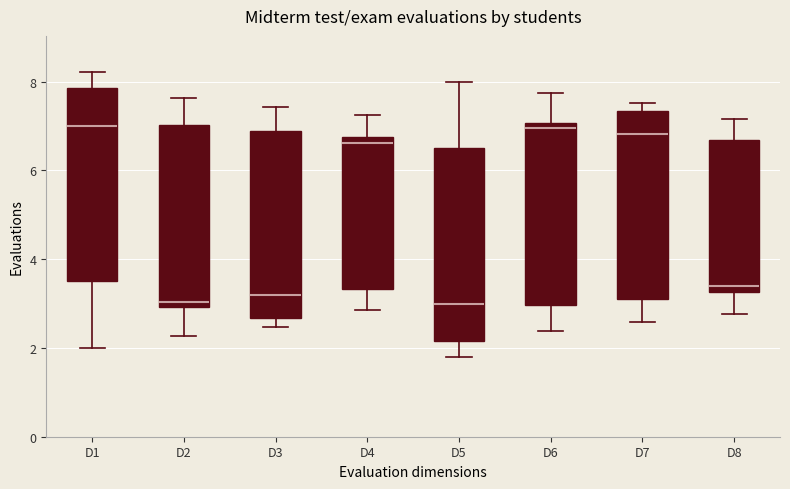

Reading left to right, transcribe this box plot: for each box, give where its median line is, the range the box spans, and where its two whiskers end, as read against the y-axis. The values are not printed on the chart, so give them approximately, as read against the axis.

D1: median 7.0, box 3.6 to 7.8, whiskers 2.0 to 8.2
D2: median 3.0 (just above the box's lower edge), box 3.0 to 7.0, whiskers 2.2 to 7.6
D3: median 3.2, box 2.6 to 6.8, whiskers 2.4 to 7.4
D4: median 6.6, box 3.4 to 6.8, whiskers 2.8 to 7.2
D5: median 3.0, box 2.2 to 6.4, whiskers 1.8 to 8.0
D6: median 7.0 (just below the box's upper edge), box 3.0 to 7.0, whiskers 2.4 to 7.8
D7: median 6.8, box 3.2 to 7.4, whiskers 2.6 to 7.6
D8: median 3.4, box 3.2 to 6.6, whiskers 2.8 to 7.2